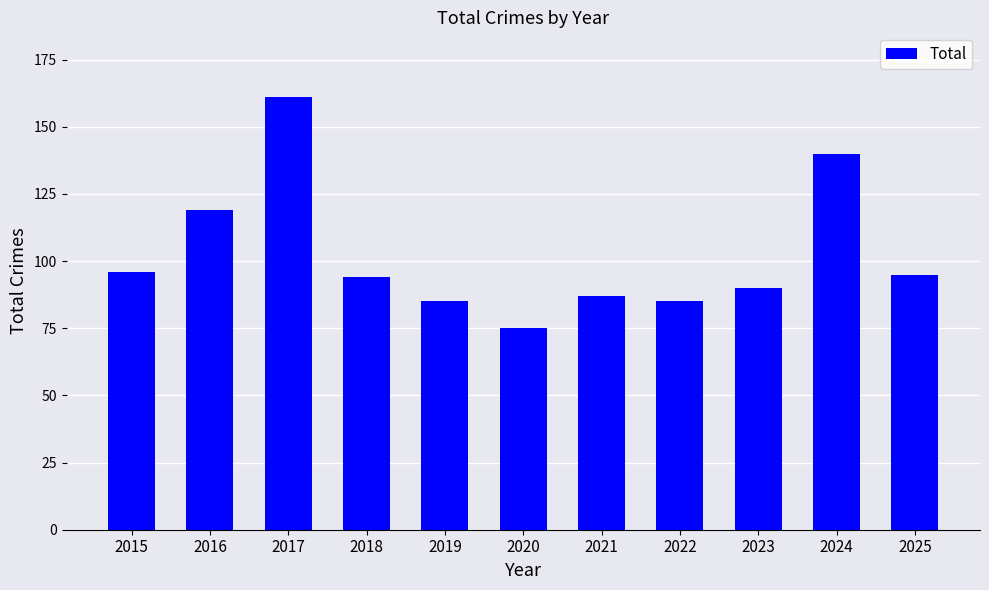

What is the sum of the values at 2016 and 2018?

213